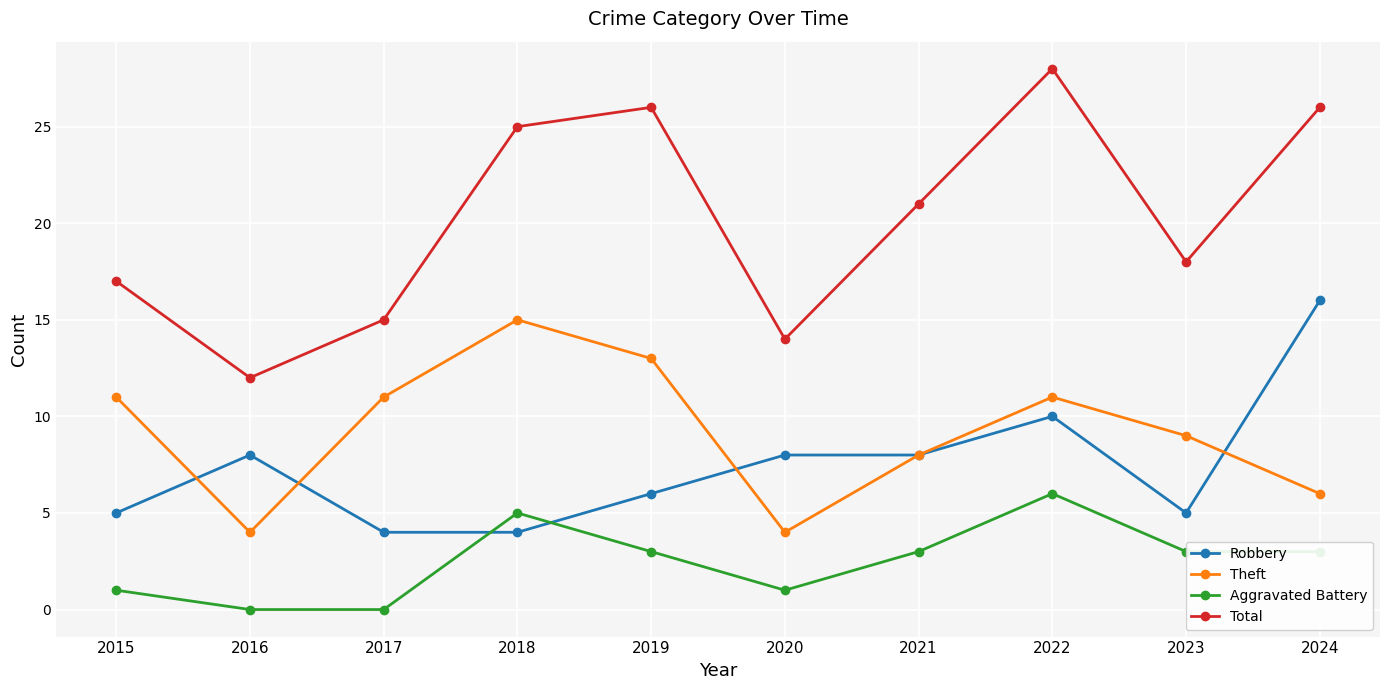

Which series has the largest range (max minus min)?

Total